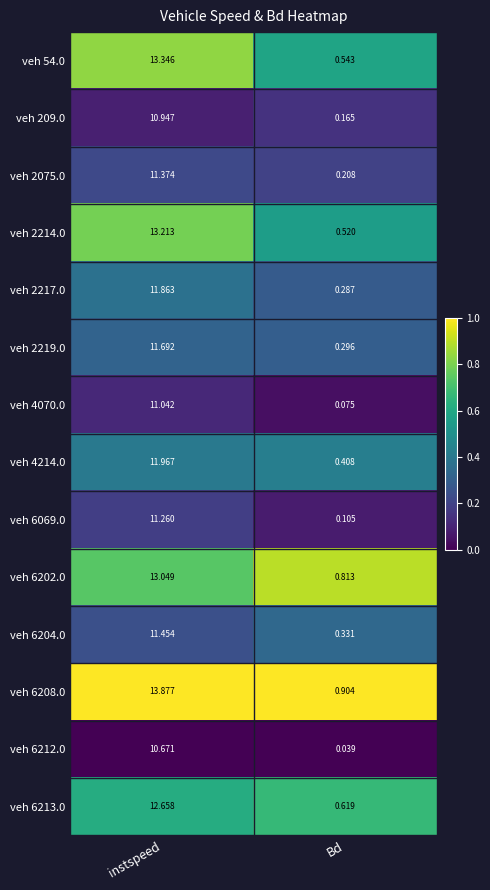

At which label is veh 6204.0 closest to 5?

Bd